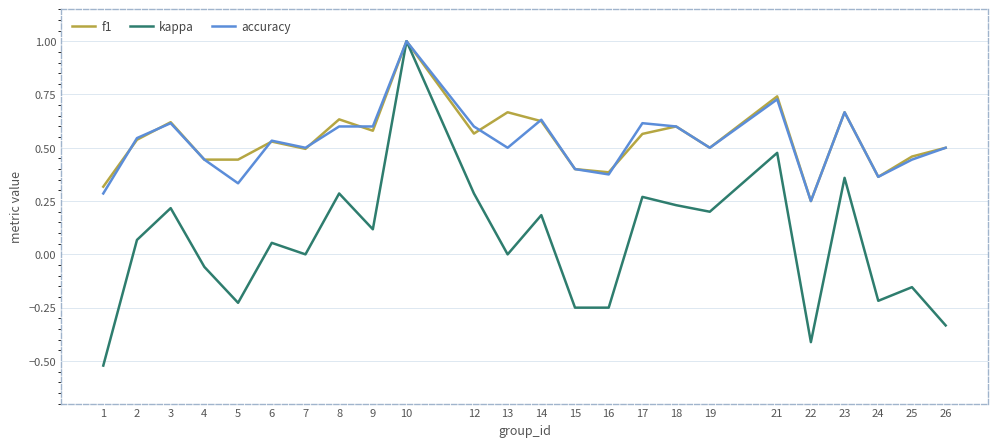

Where does the kappa series first go above 0?

2